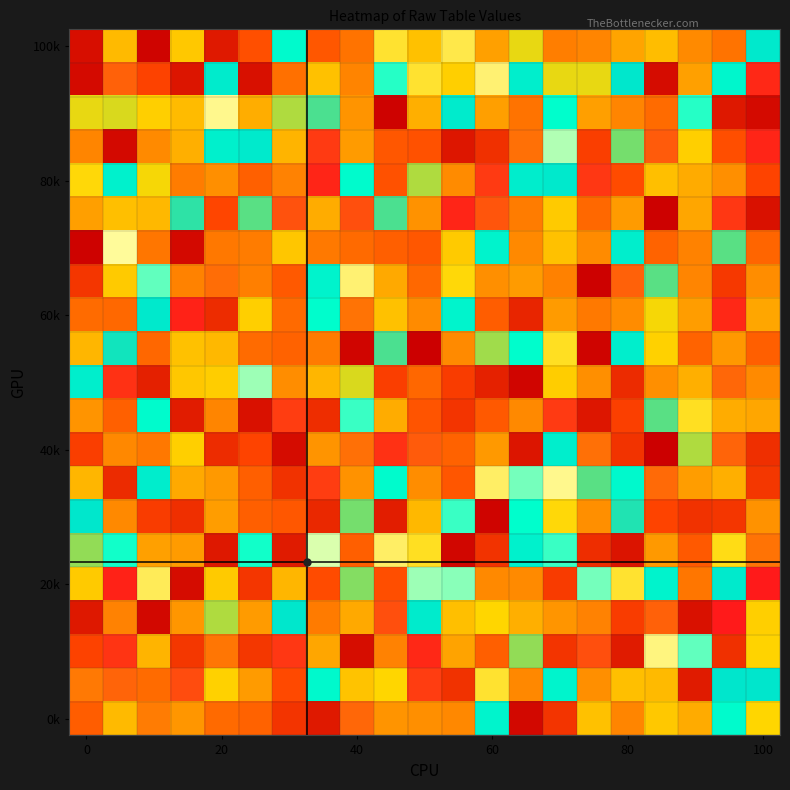

At how many categories does at least one series exceed -48?

21